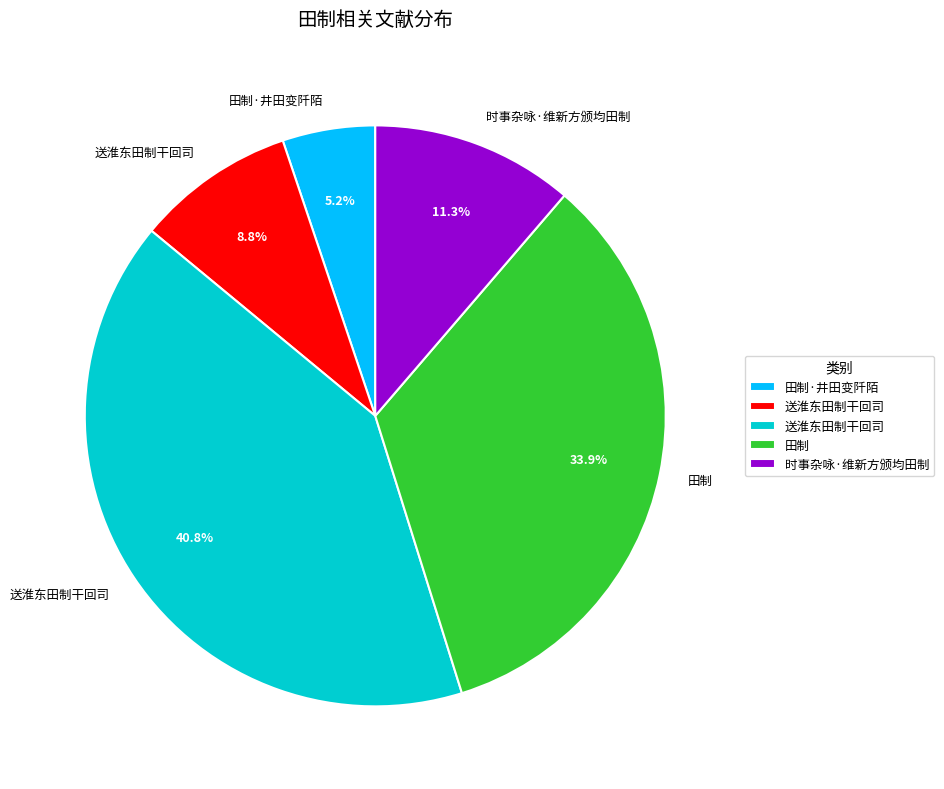

Is there a majority slice in this chart?

No